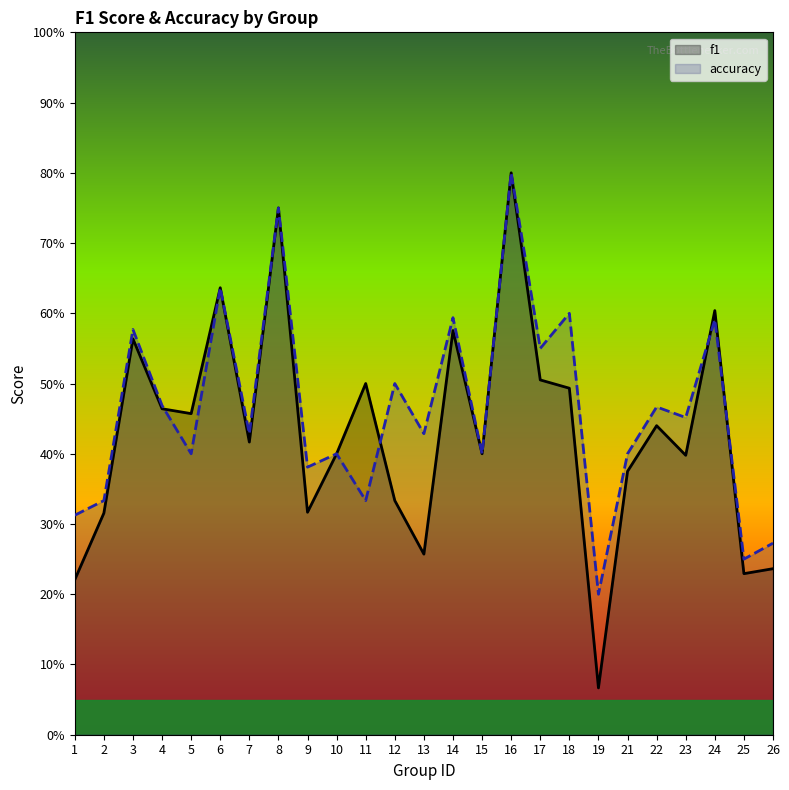

At which category does f1 reach its first local valley?

5